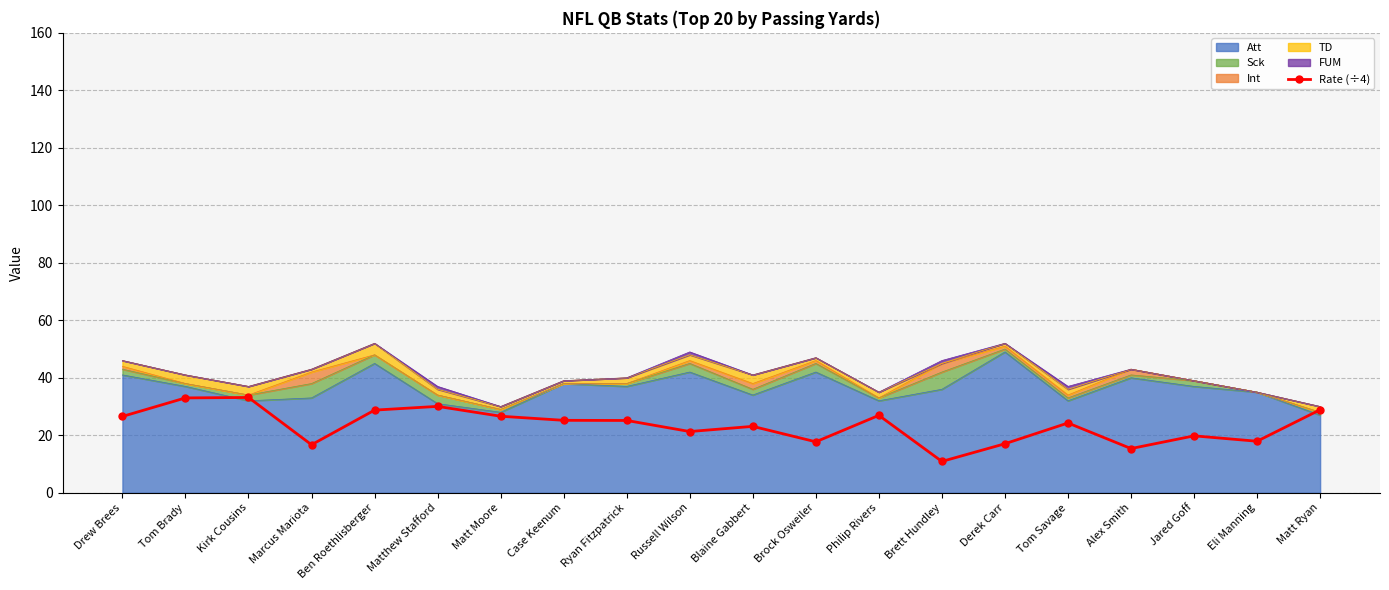

Read the value at Tom Savage.

24.3